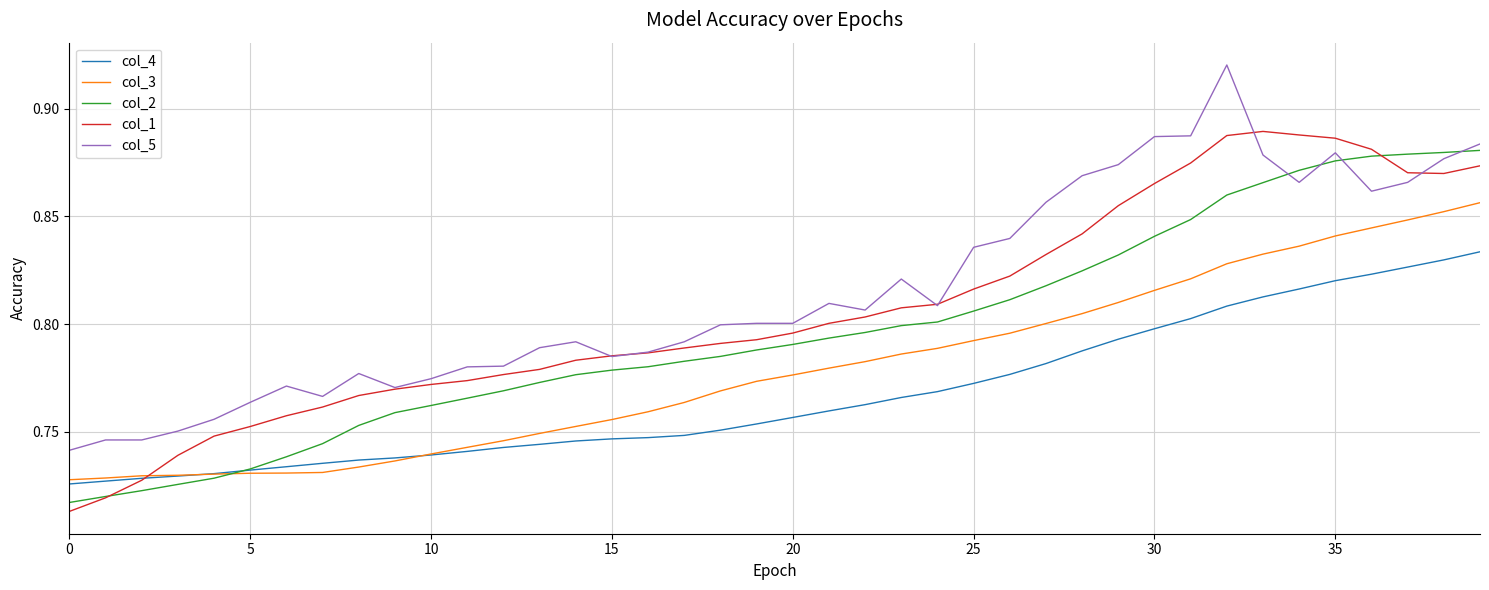

List the series in order of their overall mean, lowest first.

col_4, col_3, col_2, col_1, col_5